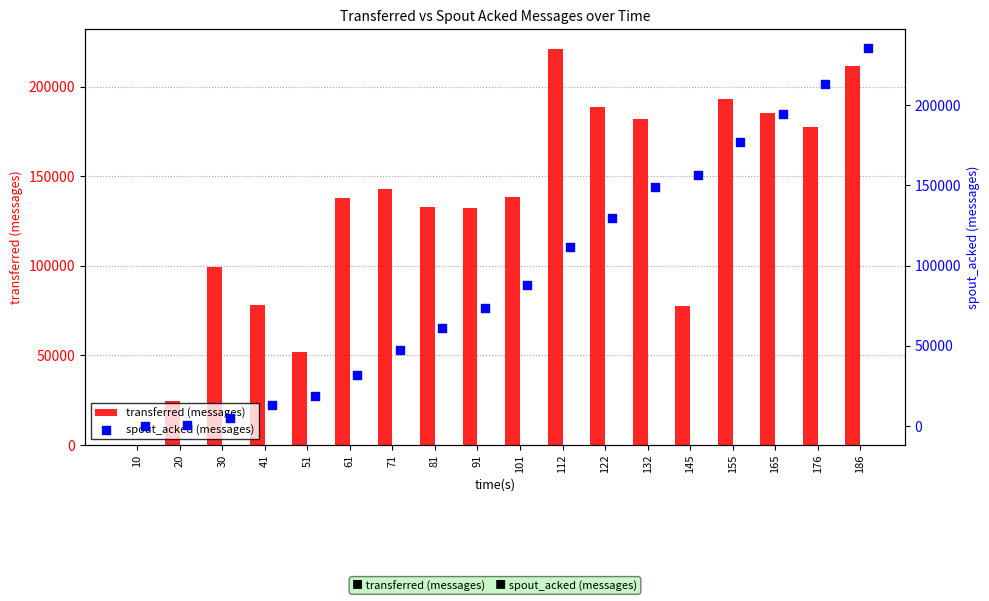

The value of transferred (messages) at 165 is 185040. True or false?

True